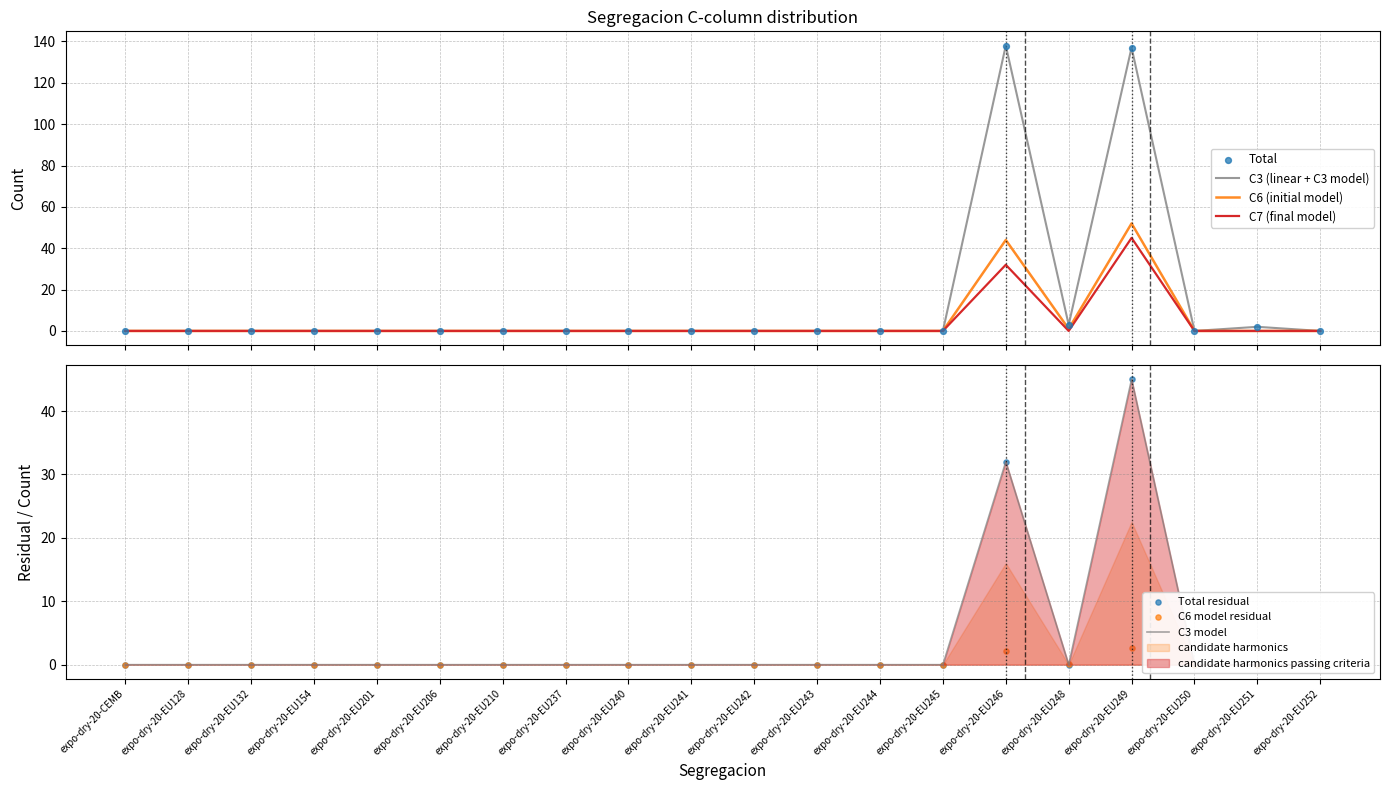

Which series contains the highest Y value?

Total